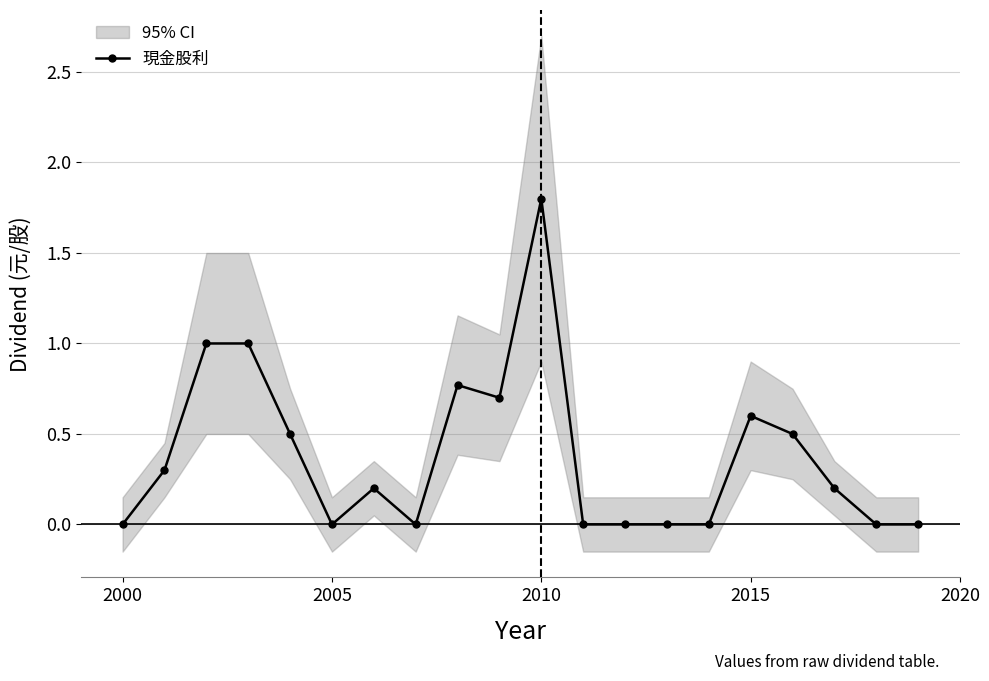

True or false: 現金股利 has more than 2 interior local peaks.

True